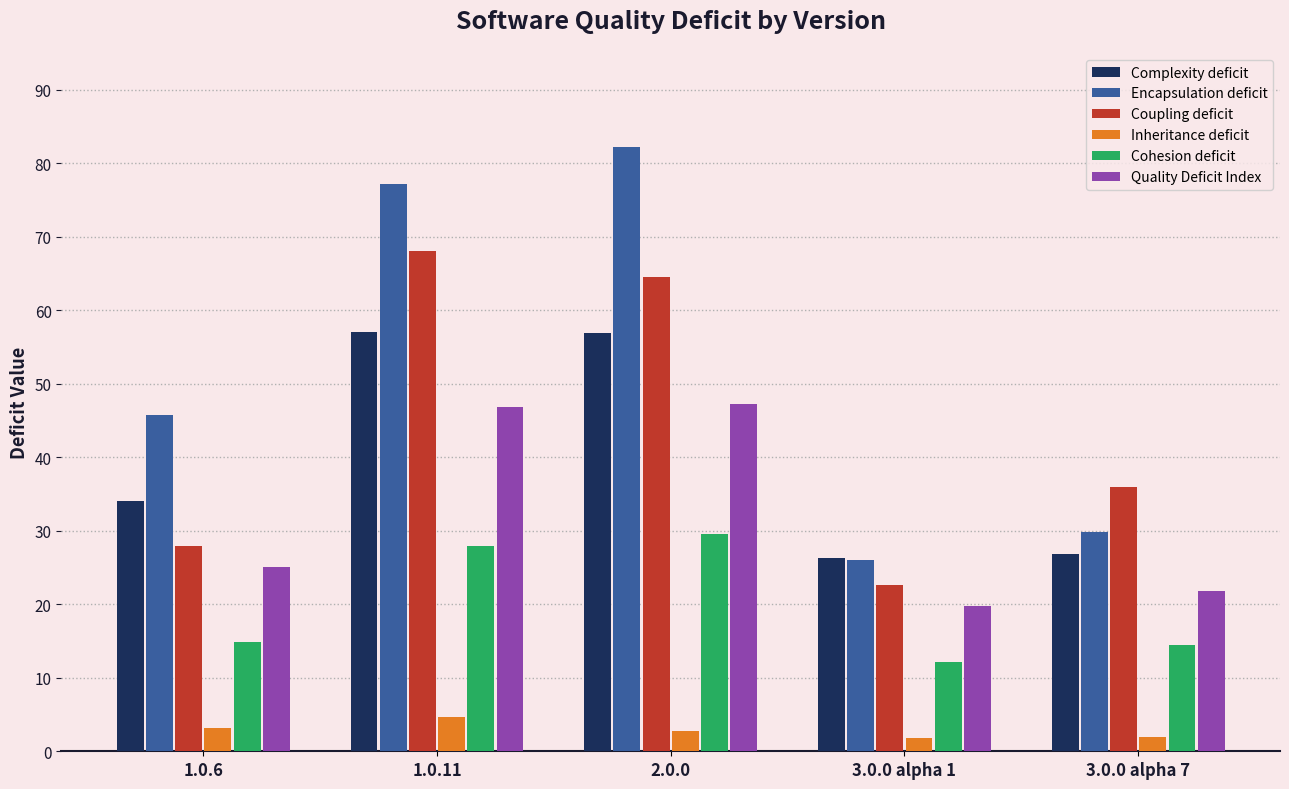

The Complexity deficit series shows 38.8 at 2.0.0. True or false?

False